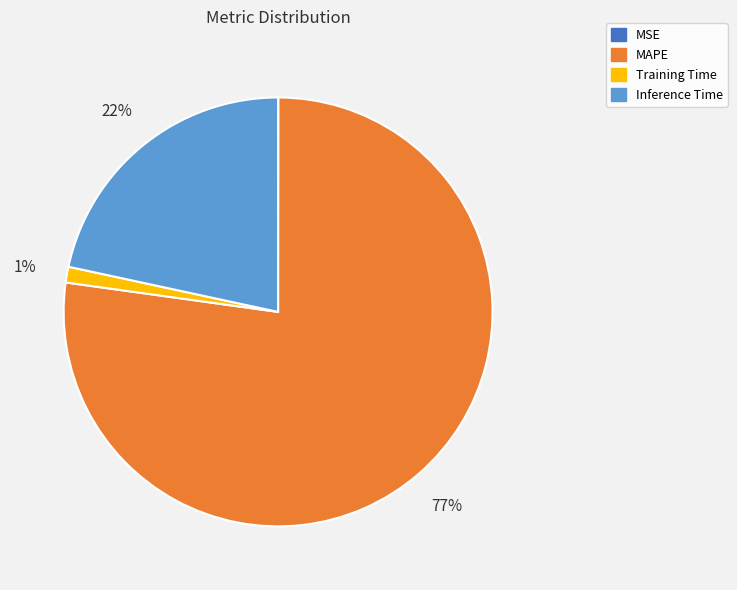

What is the largest slice in the pie chart?

MAPE